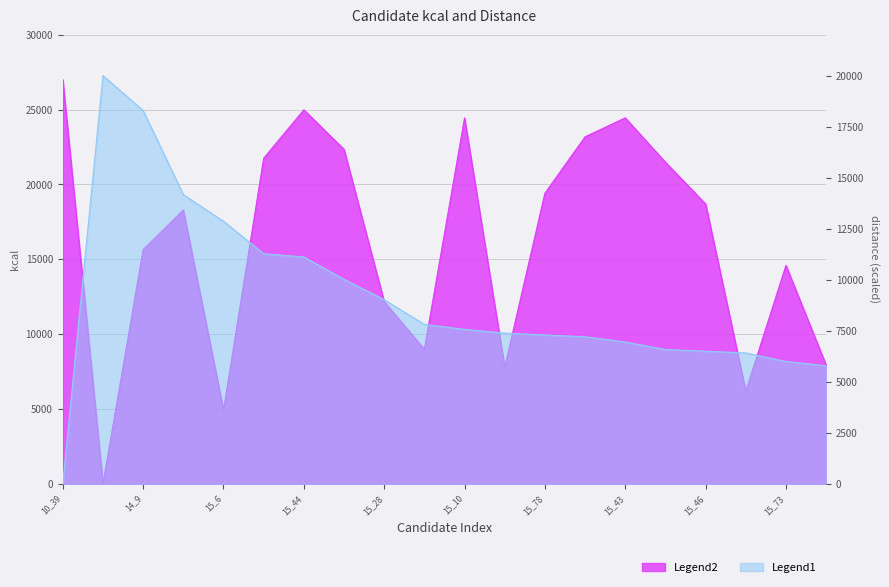

Reading left to right, list all the values displayed in this chart.

kcal: 27000.0	0.0	15648.1	18284.5	4914.7	21748.9	24982.6	22344.1	12167.1	8985.8	24439.5	7785.1	19411.3	23180.2	24448.1	21484.5	18694.0	6186.2	14589.2	7927.3
distance_scaled: 0.0	20000.0	18282.9	14166.1	12864.1	11269.7	11113.3	10016.6	9020.3	7805.7	7564.4	7382.7	7291.2	7201.8	6945.3	6578.3	6495.2	6408.1	5992.3	5780.9